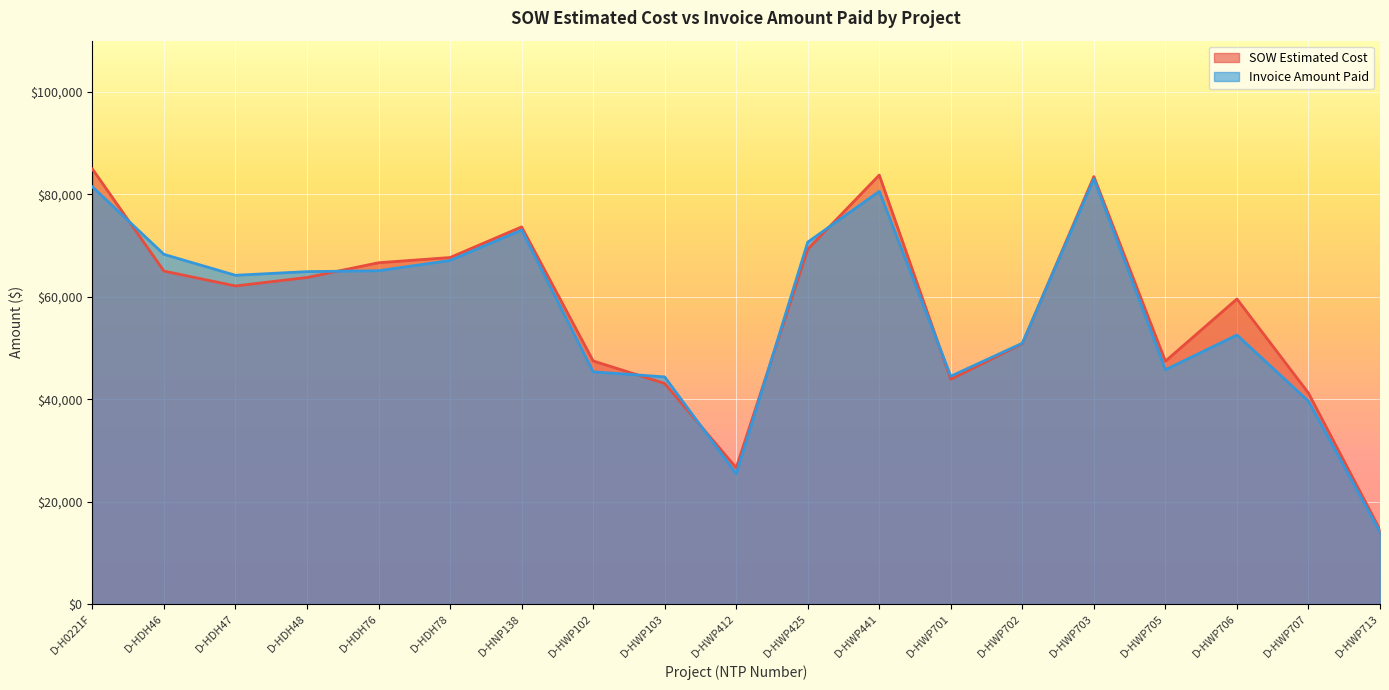

The value of SOW Estimated Cost at D-HNP138 is 73639.0. True or false?

True